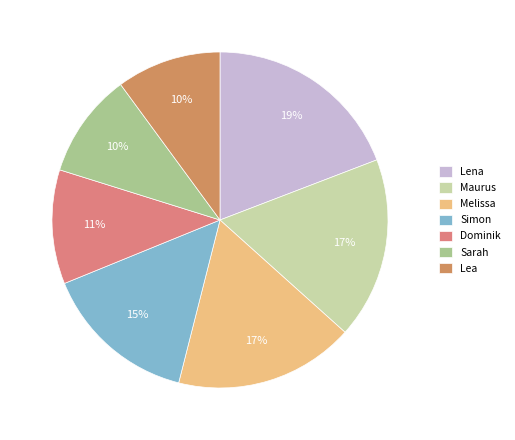

How many slices are in this pie chart?

7